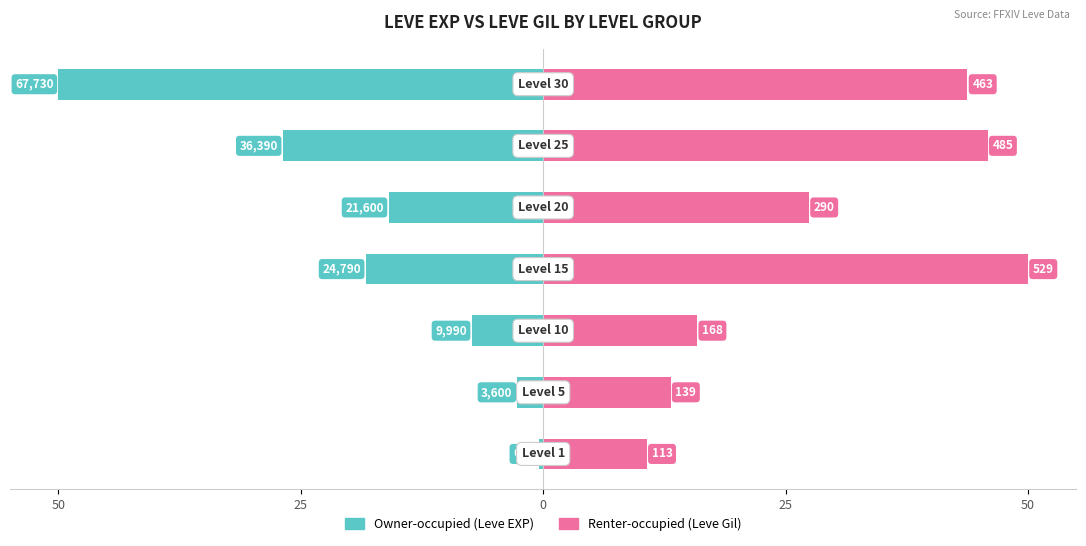

Does the chart contain stacked bars?

No